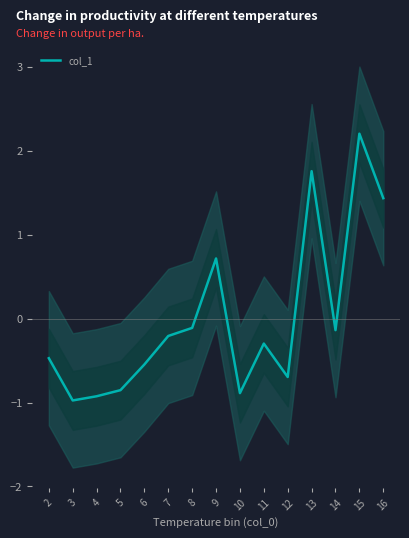

What is the change in value from 9 to 13?

+1.0